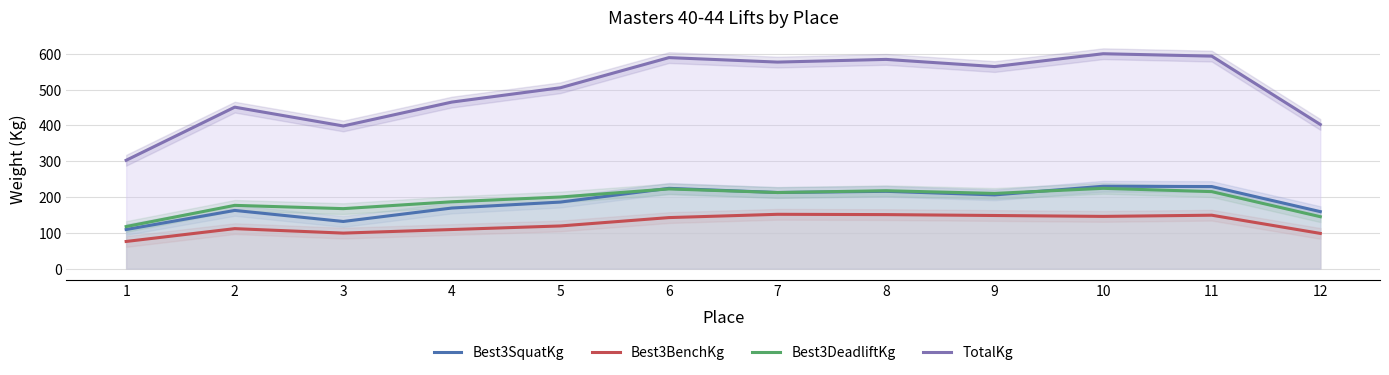

Where is the first local minimum for Best3BenchKg?

3